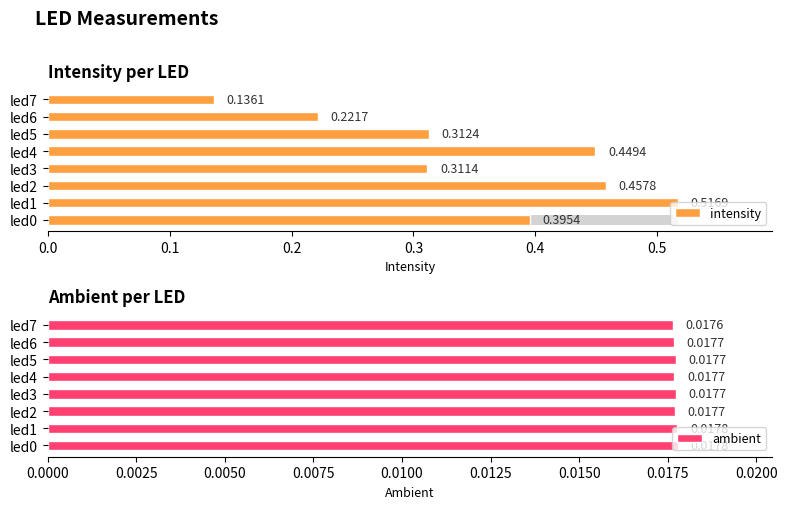

Reading right to left, transcribe all the data shown in this chart.

intensity: 0.1	0.2	0.3	0.4	0.3	0.5	0.5	0.4
ambient: 0.0	0.0	0.0	0.0	0.0	0.0	0.0	0.0